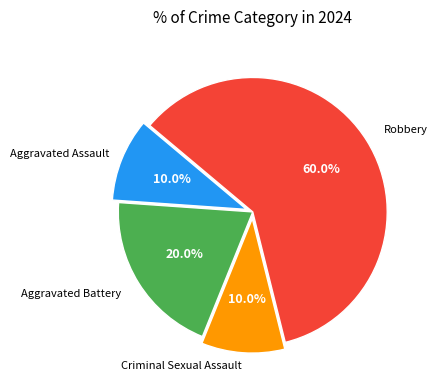

Does any single category account for the majority?

Yes